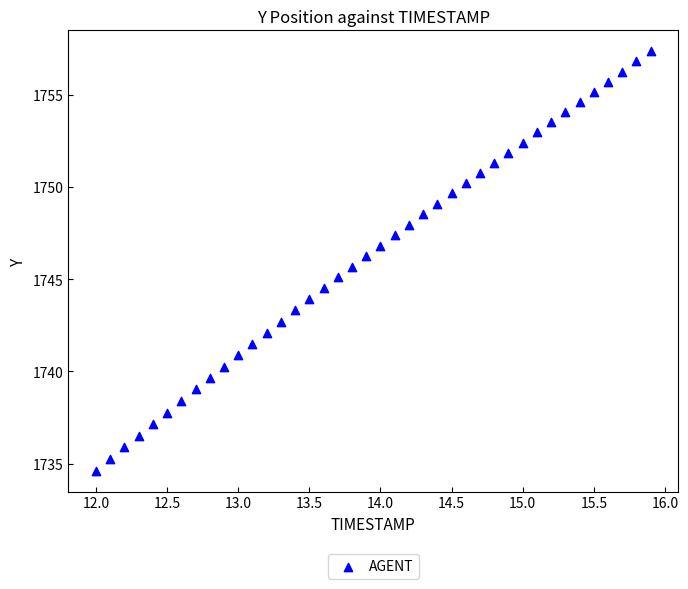

What is the range of Y values (max minus min)?

22.7